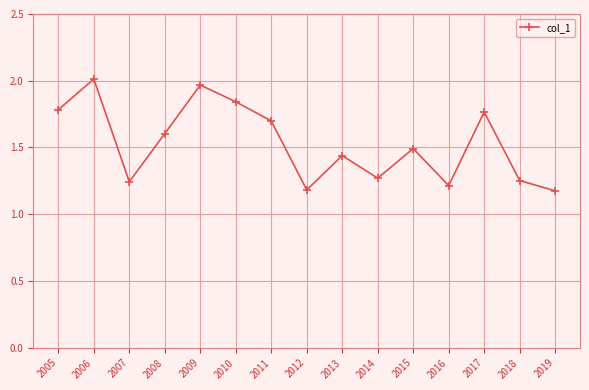

Count the number of categories in the chart.

15